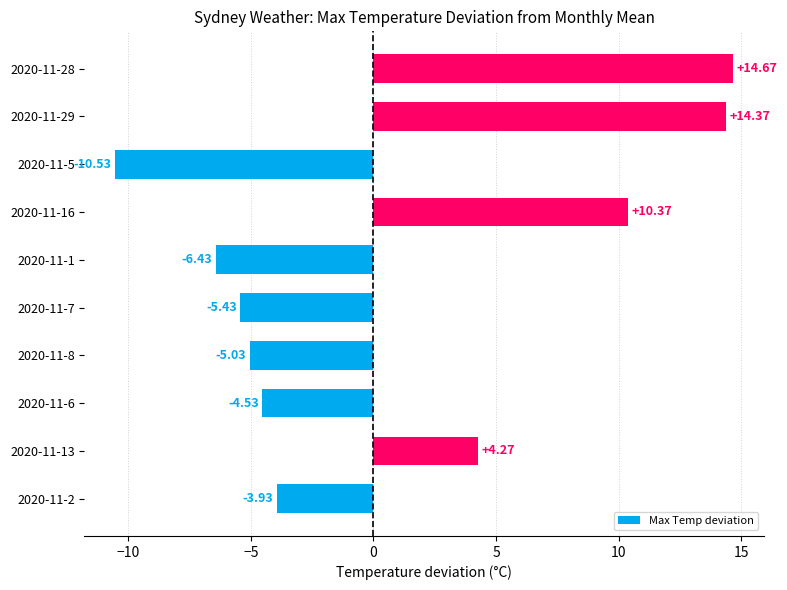

What is the average value?

0.8